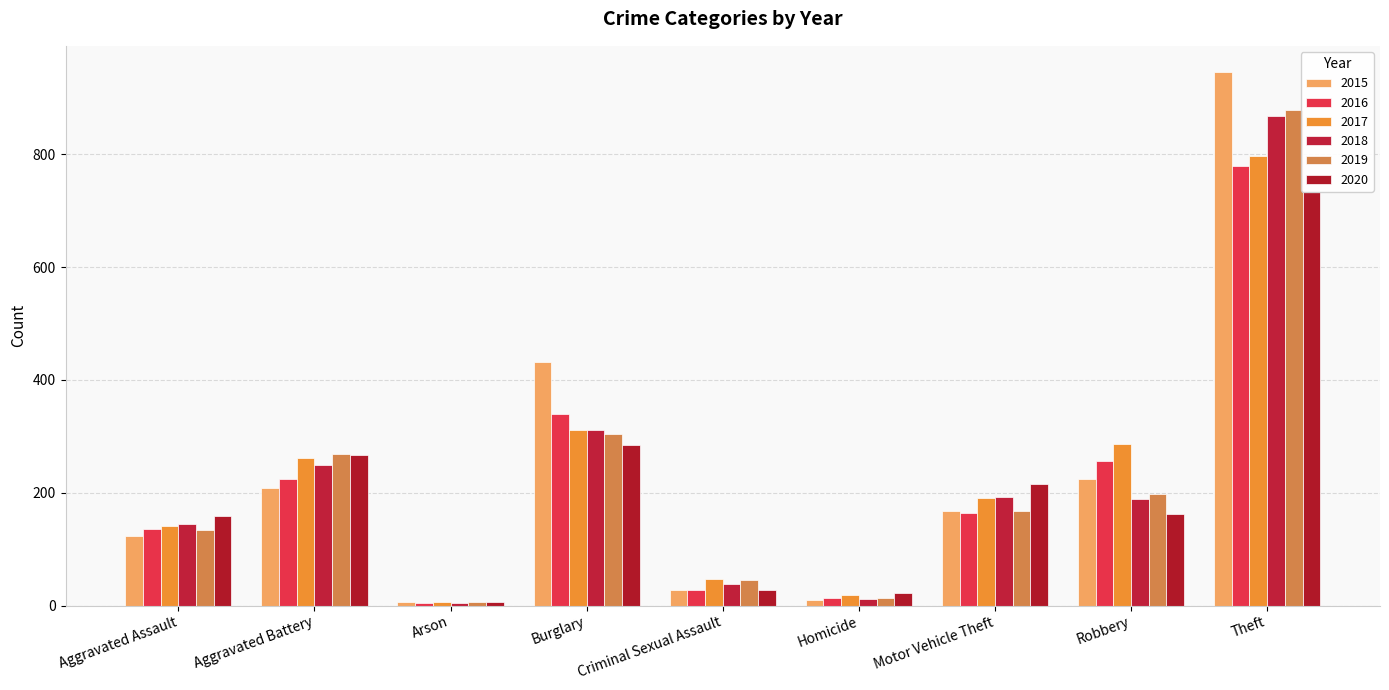

What is the highest value of the 2018 series?

867